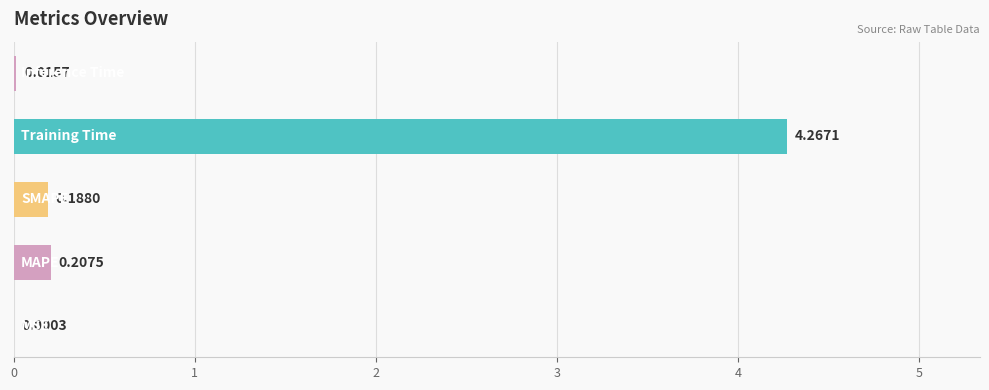

Rank the categories by value from highest to lowest.

3, 1, 2, 4, 0